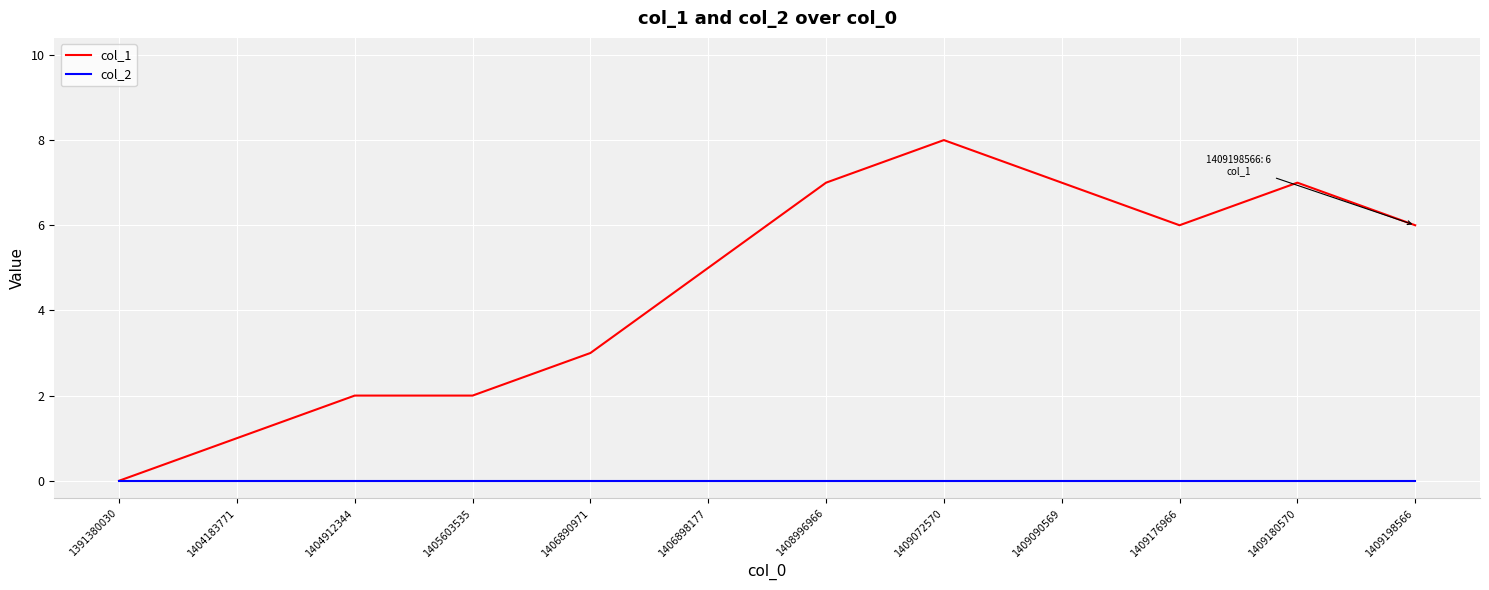

Is the value of col_1 at 1409176966 greater than the value of col_2 at 1409198566?

Yes